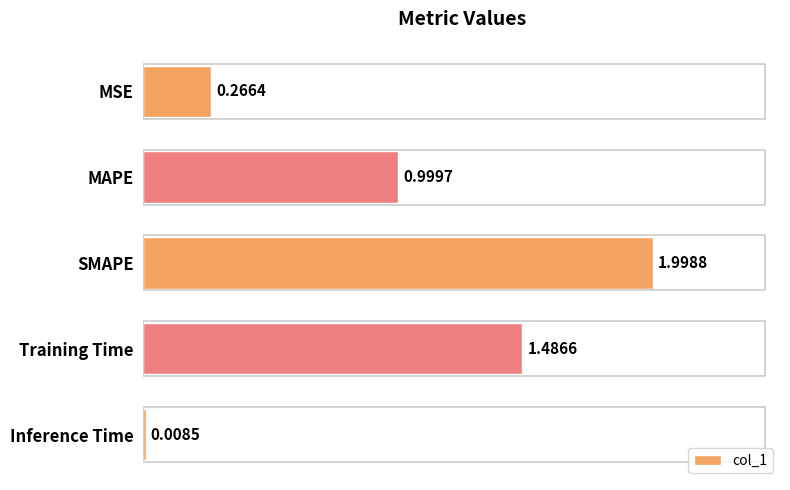

At which label is the value closest to 1?

MAPE